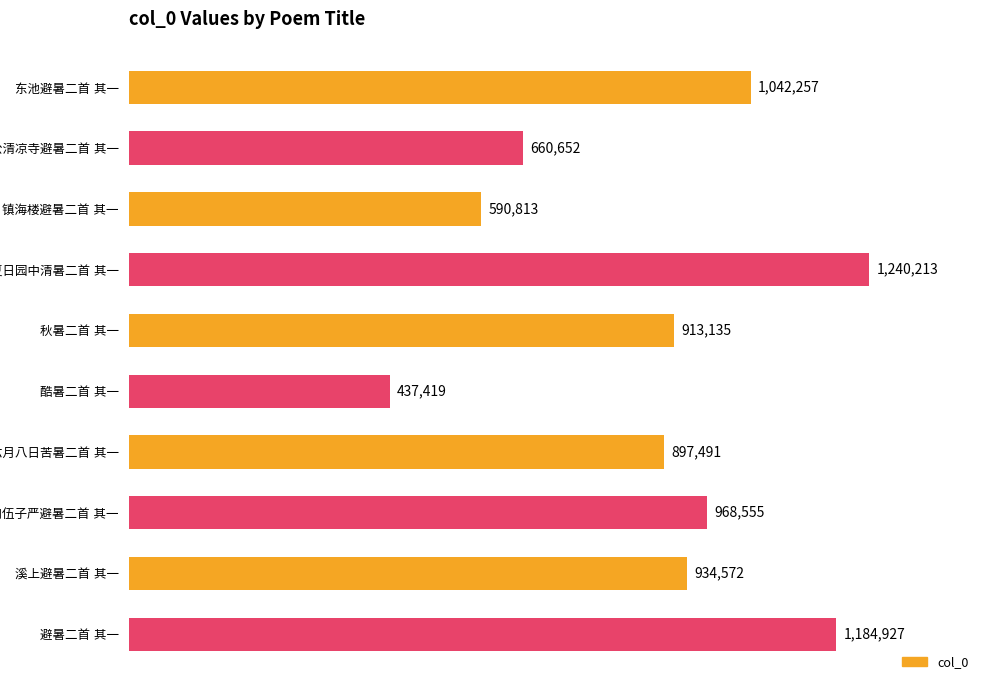

What is the maximum value shown in the chart?

1240213